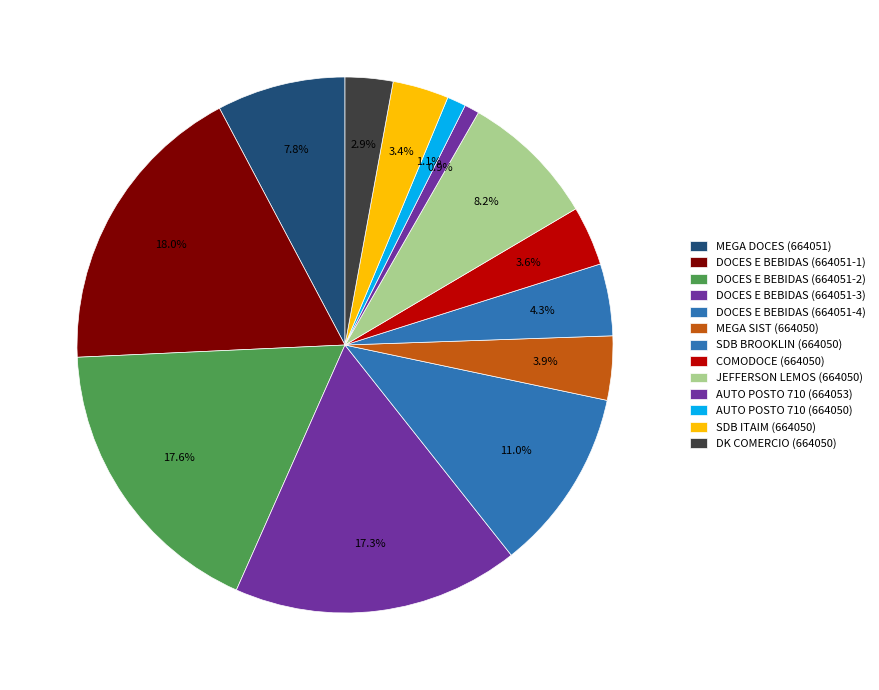

Is there any slice that represents more than half of the pie?

No